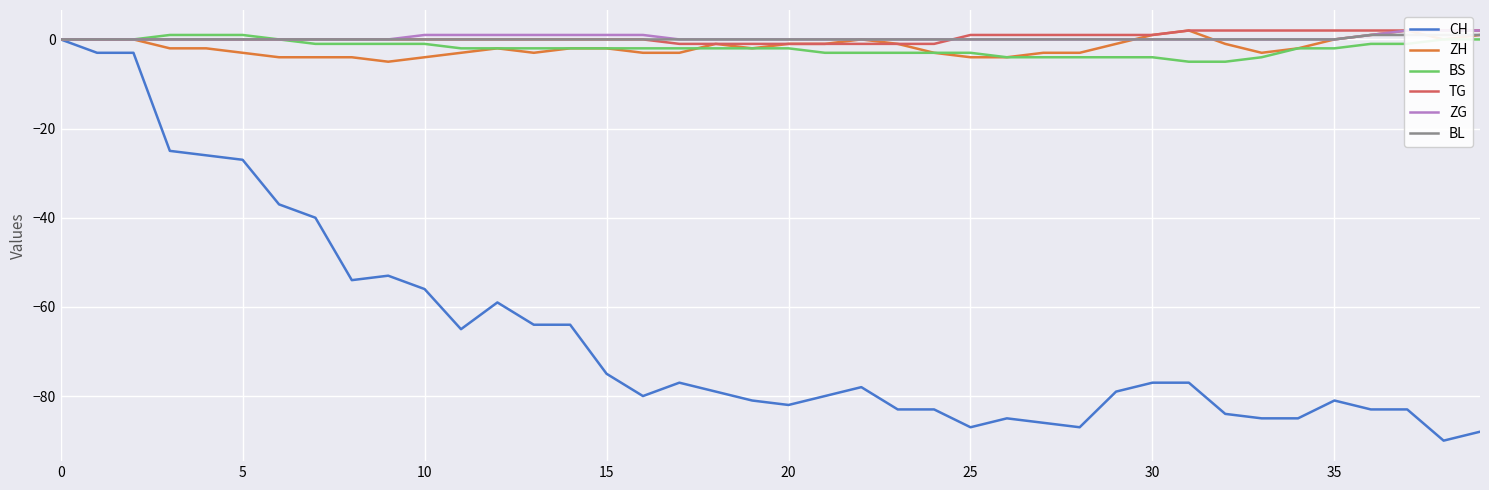

What is the label of the 33rd point from the left?

32